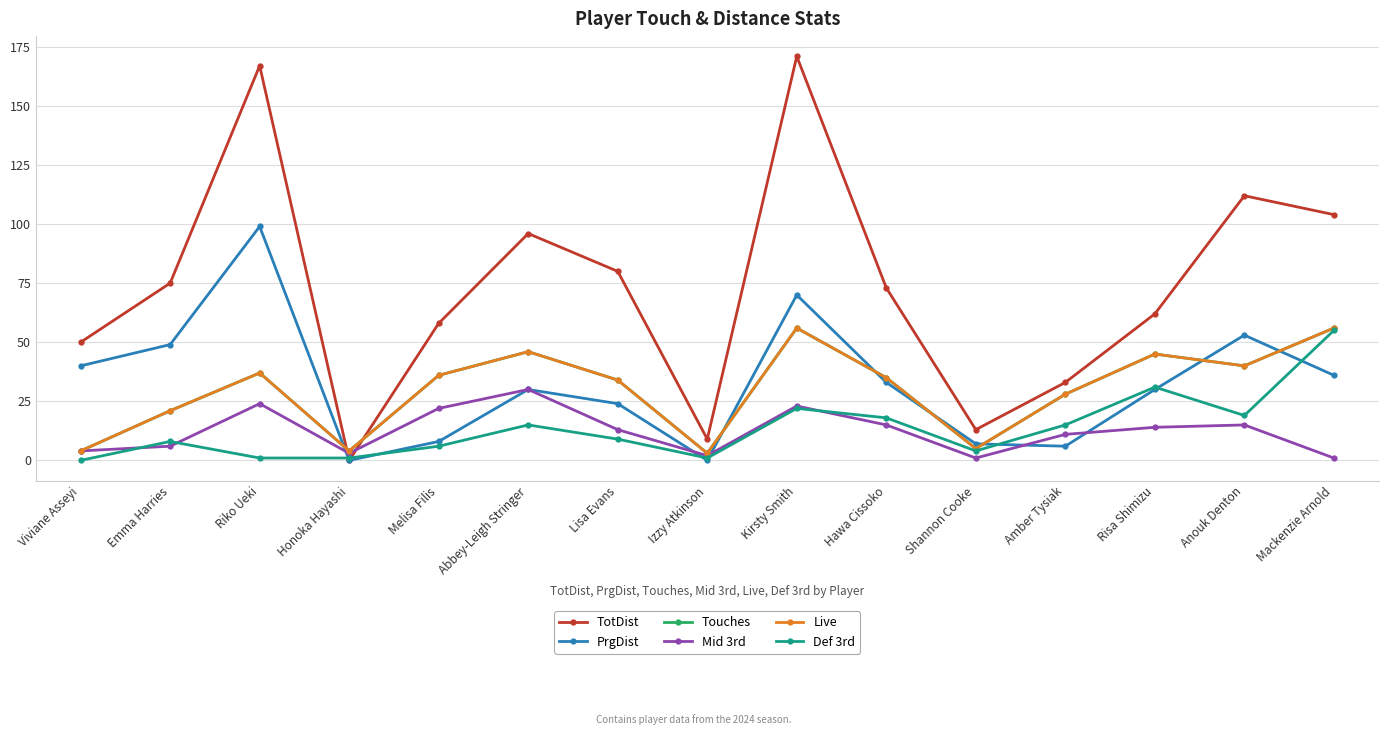

Between Lisa Evans and Risa Shimizu, which is larger?

Lisa Evans